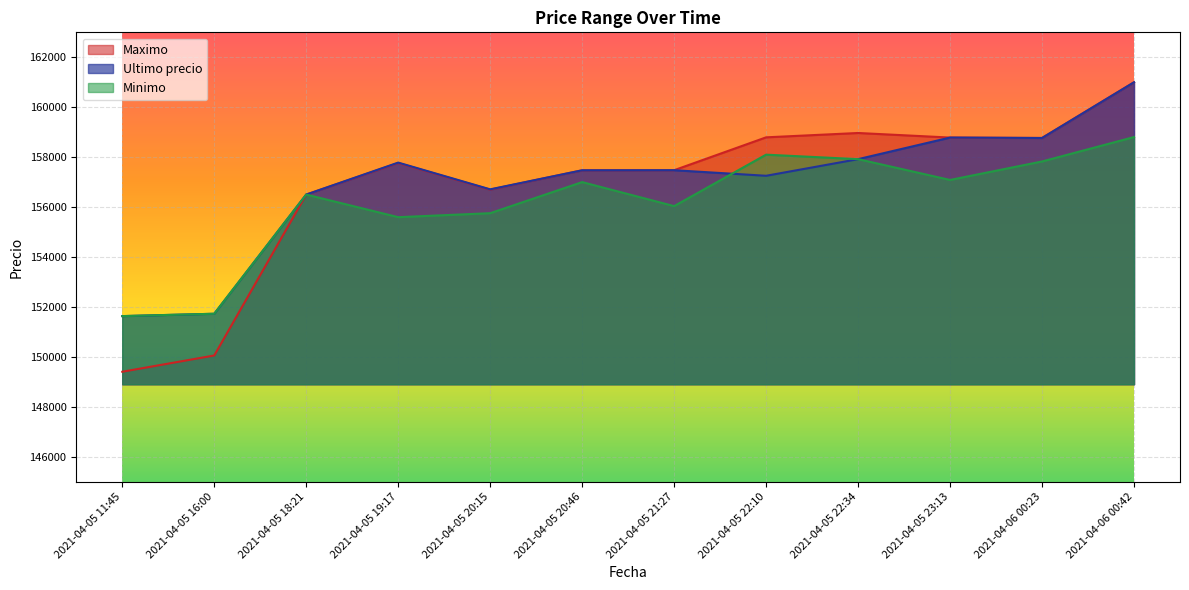

True or false: Ultimo precio and Maximo intersect in this chart.

False